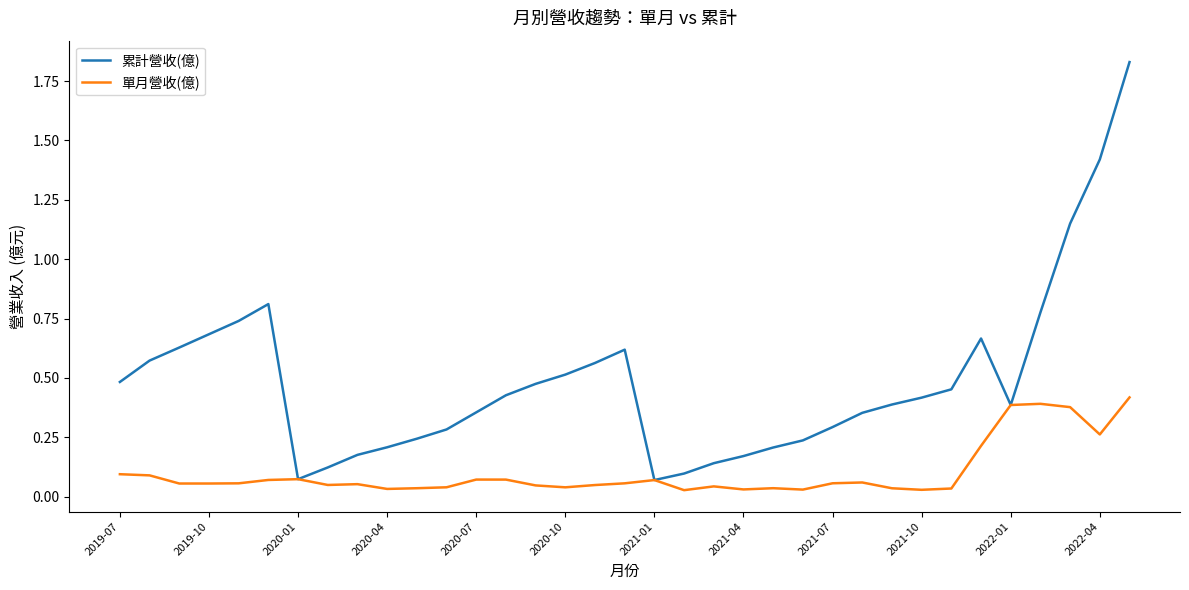

Which series has the widest spread of values?

累計營收(億)